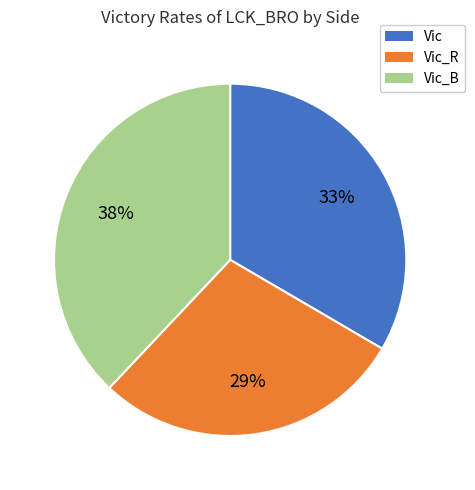

To the nearest percent, what is the difference between the largest and smallest slice percentages?

9%